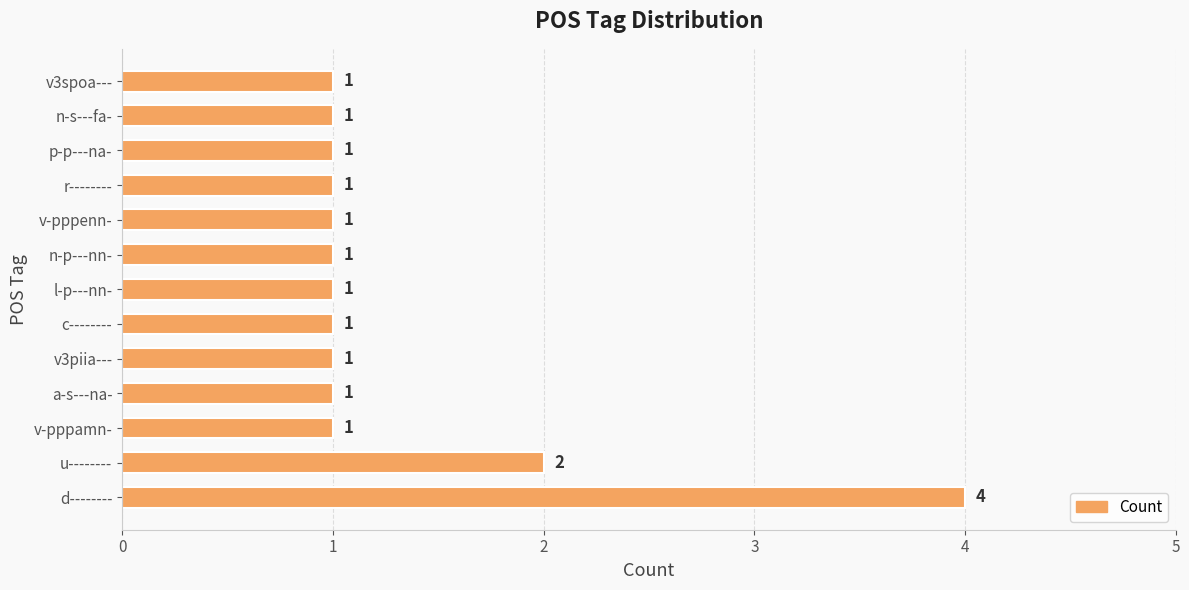

Reading bottom to top, extract all data points from this chart.

d--------=4	u--------=2	v-pppamn-=1	a-s---na-=1	v3piia---=1	c--------=1	l-p---nn-=1	n-p---nn-=1	v-pppenn-=1	r--------=1	p-p---na-=1	n-s---fa-=1	v3spoa---=1